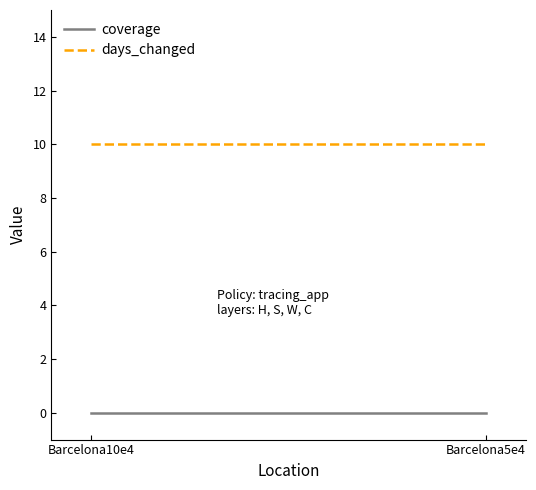

Rank the series at Barcelona5e4 from highest to lowest value.

days_changed, coverage